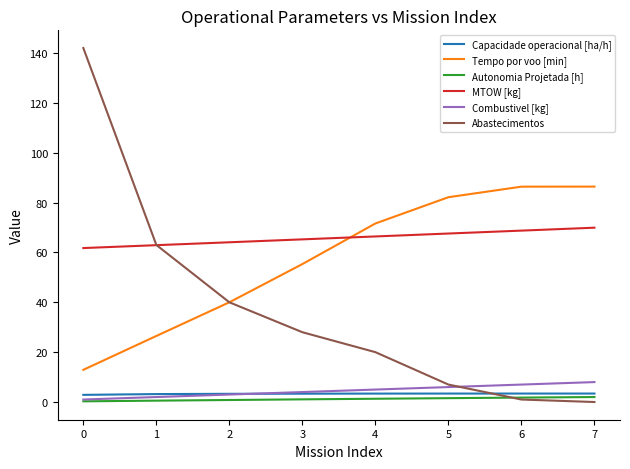

Which series has the largest total across all categories?

MTOW [kg]